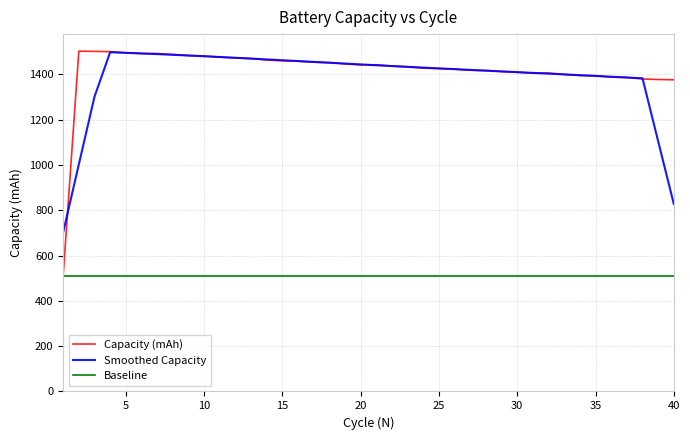

What is the minimum value shown in the chart?

511.1